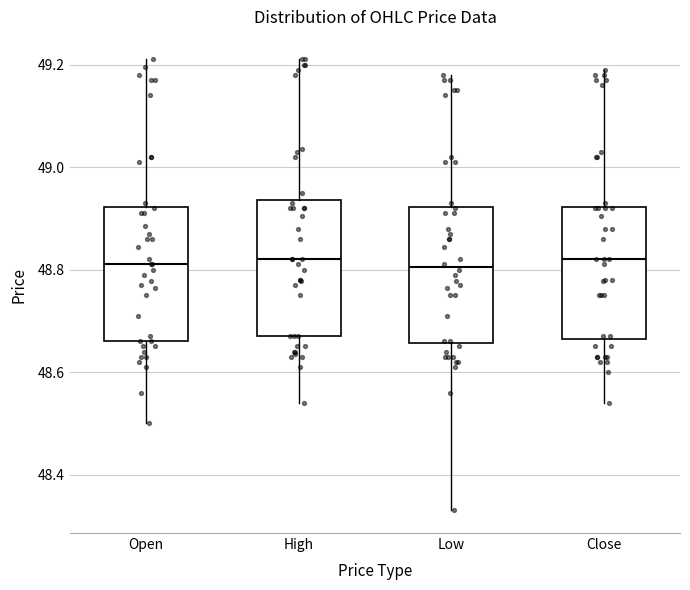

Where is the upper edge of the box for High on the y-axis? The values are not printed on the chart, so give them approximately, as read against the axis.

48.94